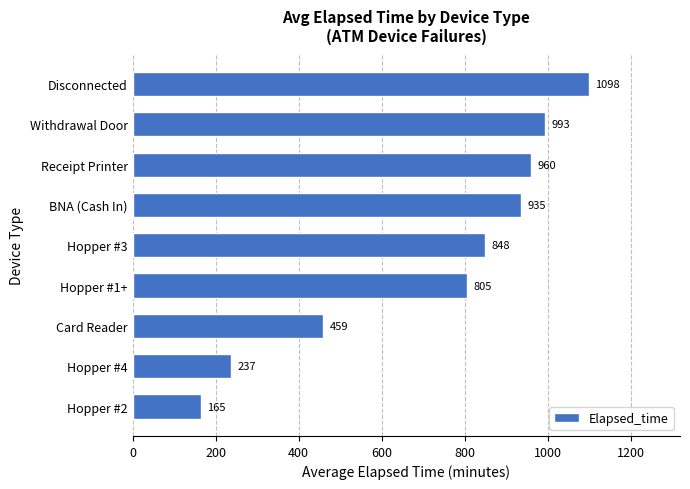

Reading bottom to top, list all the values displayed in this chart.

165	237	459	805	848	935	960	993	1098